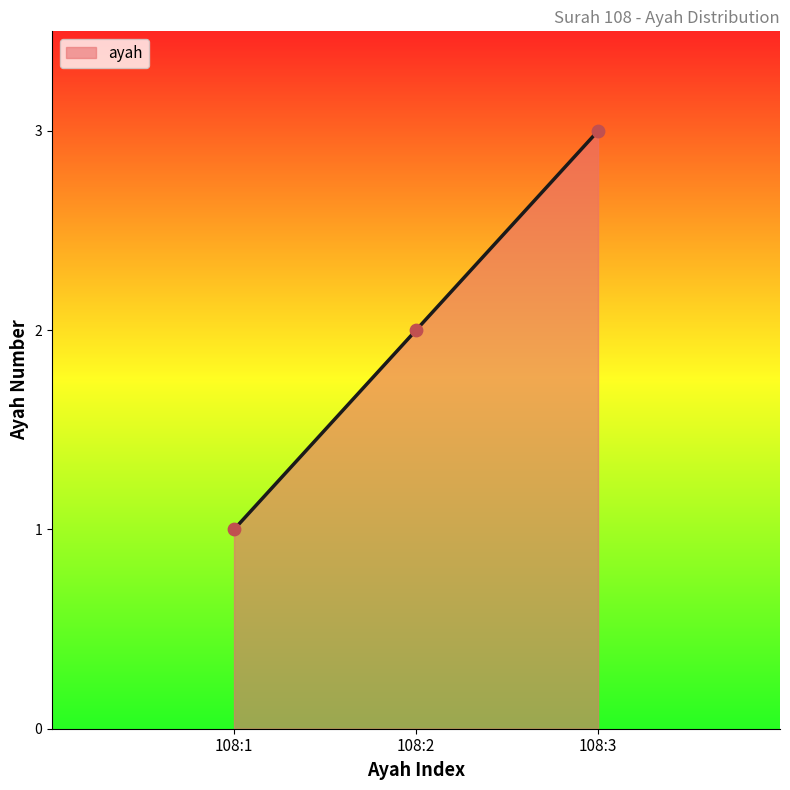

Approximately how many times larger is the value at 108:3 compared to 108:1?

3.0